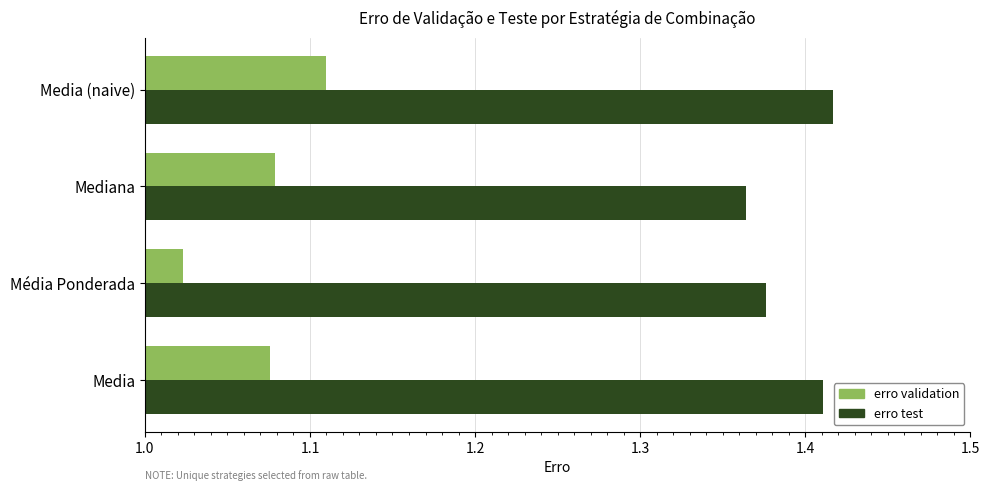

Which series has the largest range (max minus min)?

erro validation